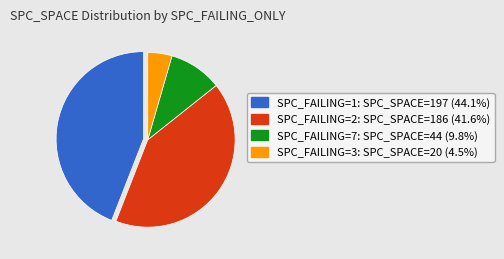

What is the ratio of the value at SPC_FAILING=2: SPC_SPACE=186 (41.6%) to the value at SPC_FAILING=3: SPC_SPACE=20 (4.5%)?

9.3